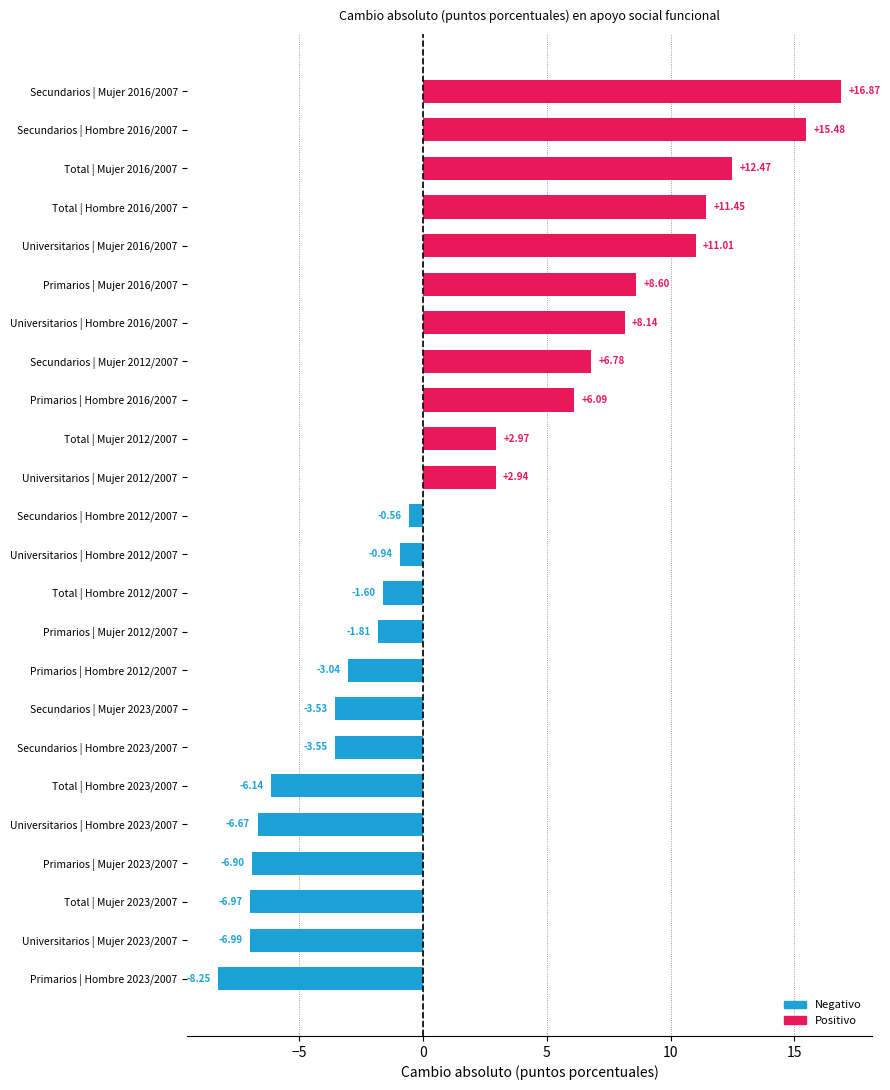

What is the sum of the values at Universitarios | Mujer 2012/2007 and Secundarios | Mujer 2012/2007?

9.7